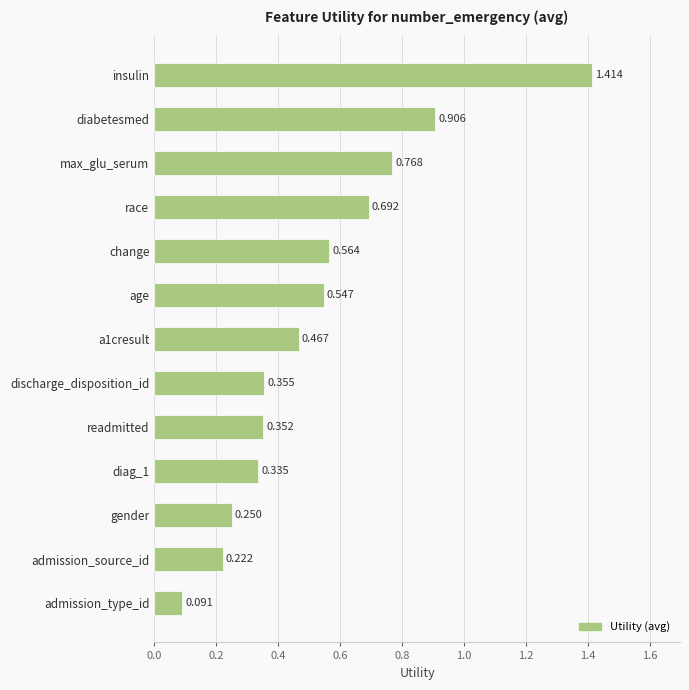

Between race and diag_1, which is larger?

race